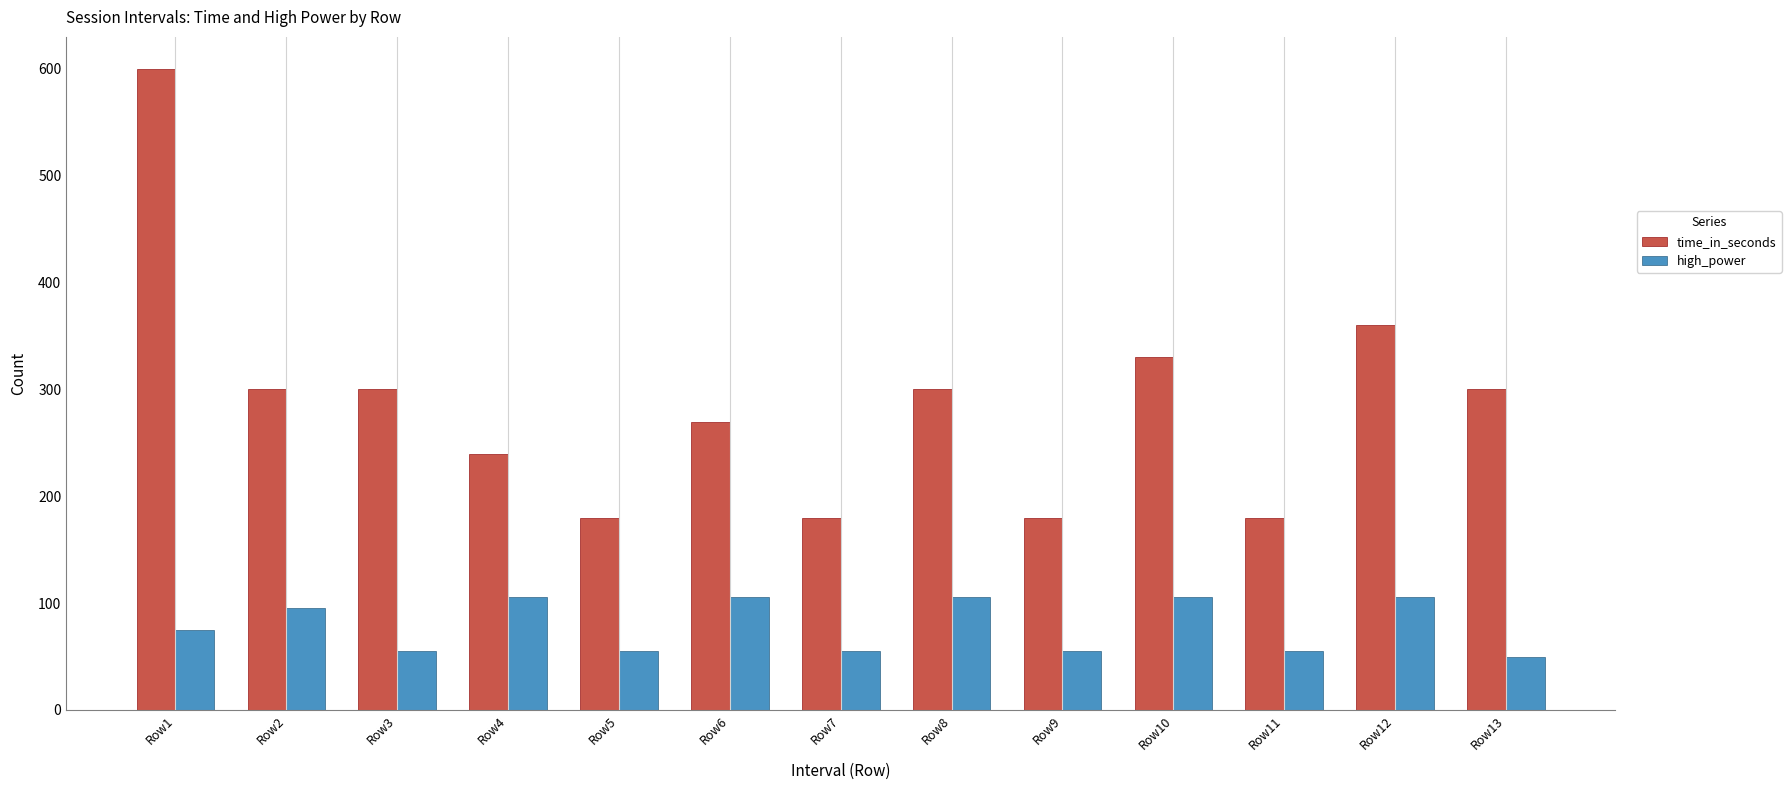

Which series has the widest spread of values?

time_in_seconds